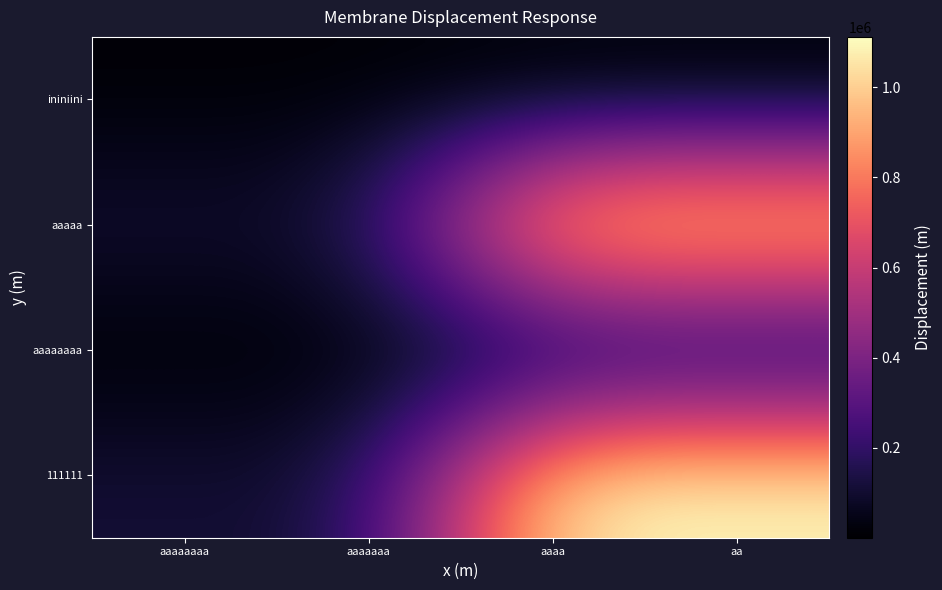

Which has a higher value, aaaaaaaa or aa?

aa